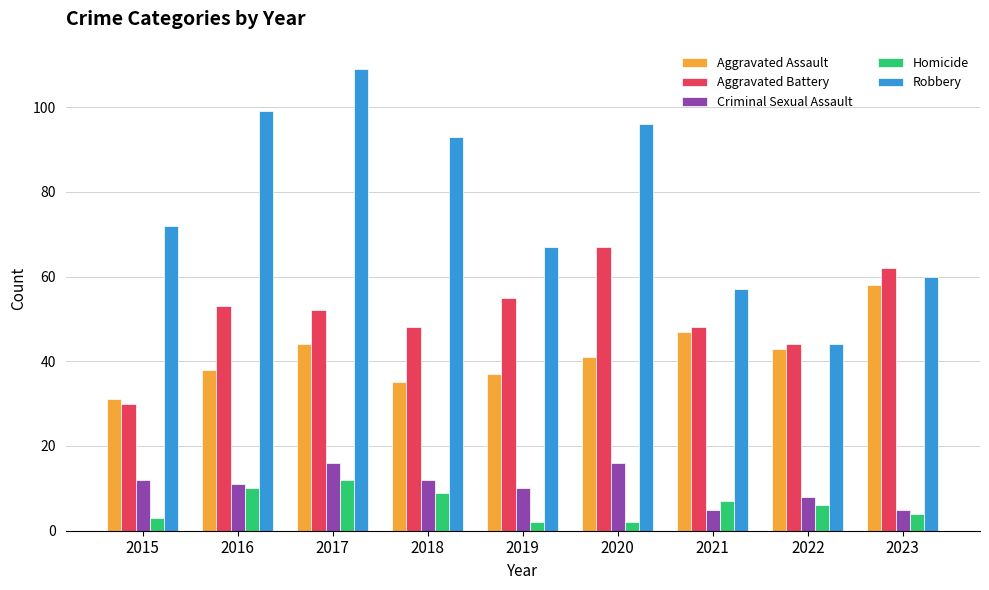

Which series changed the most between 2022 and 2023?

Aggravated Battery